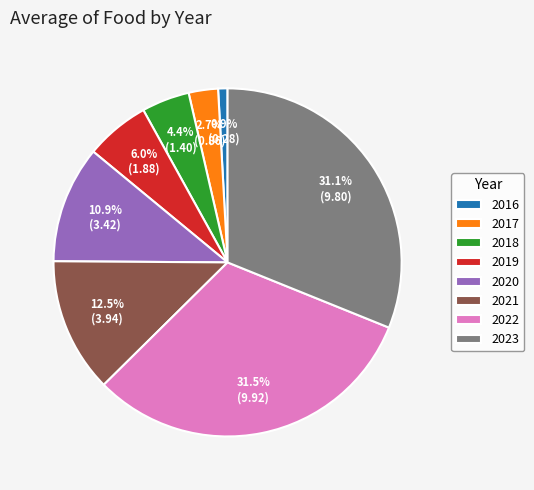

To the nearest percent, what portion does 2017 represent?

3%